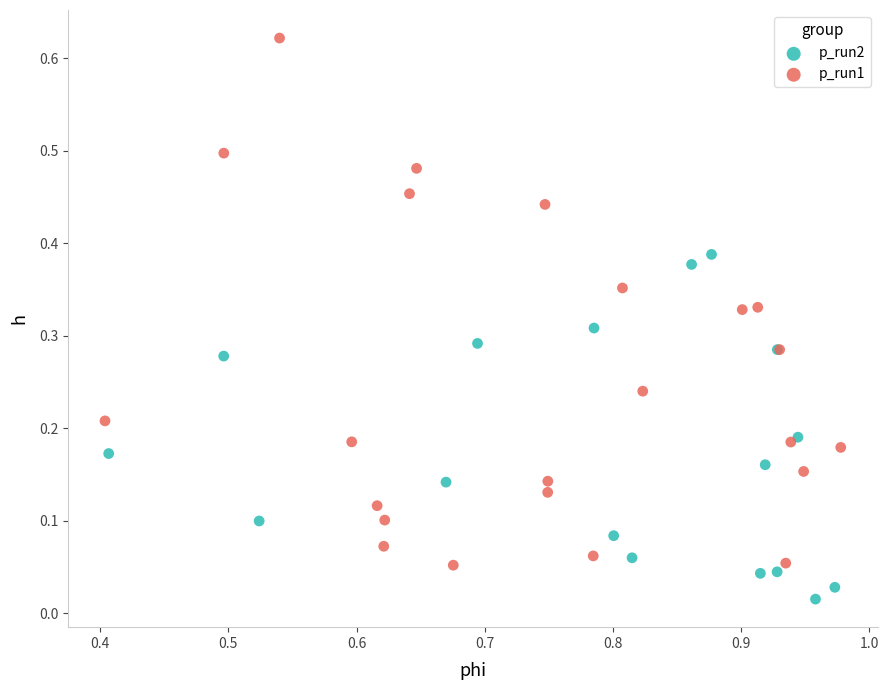

What are all the series names shown in the legend?

p_run2, p_run1